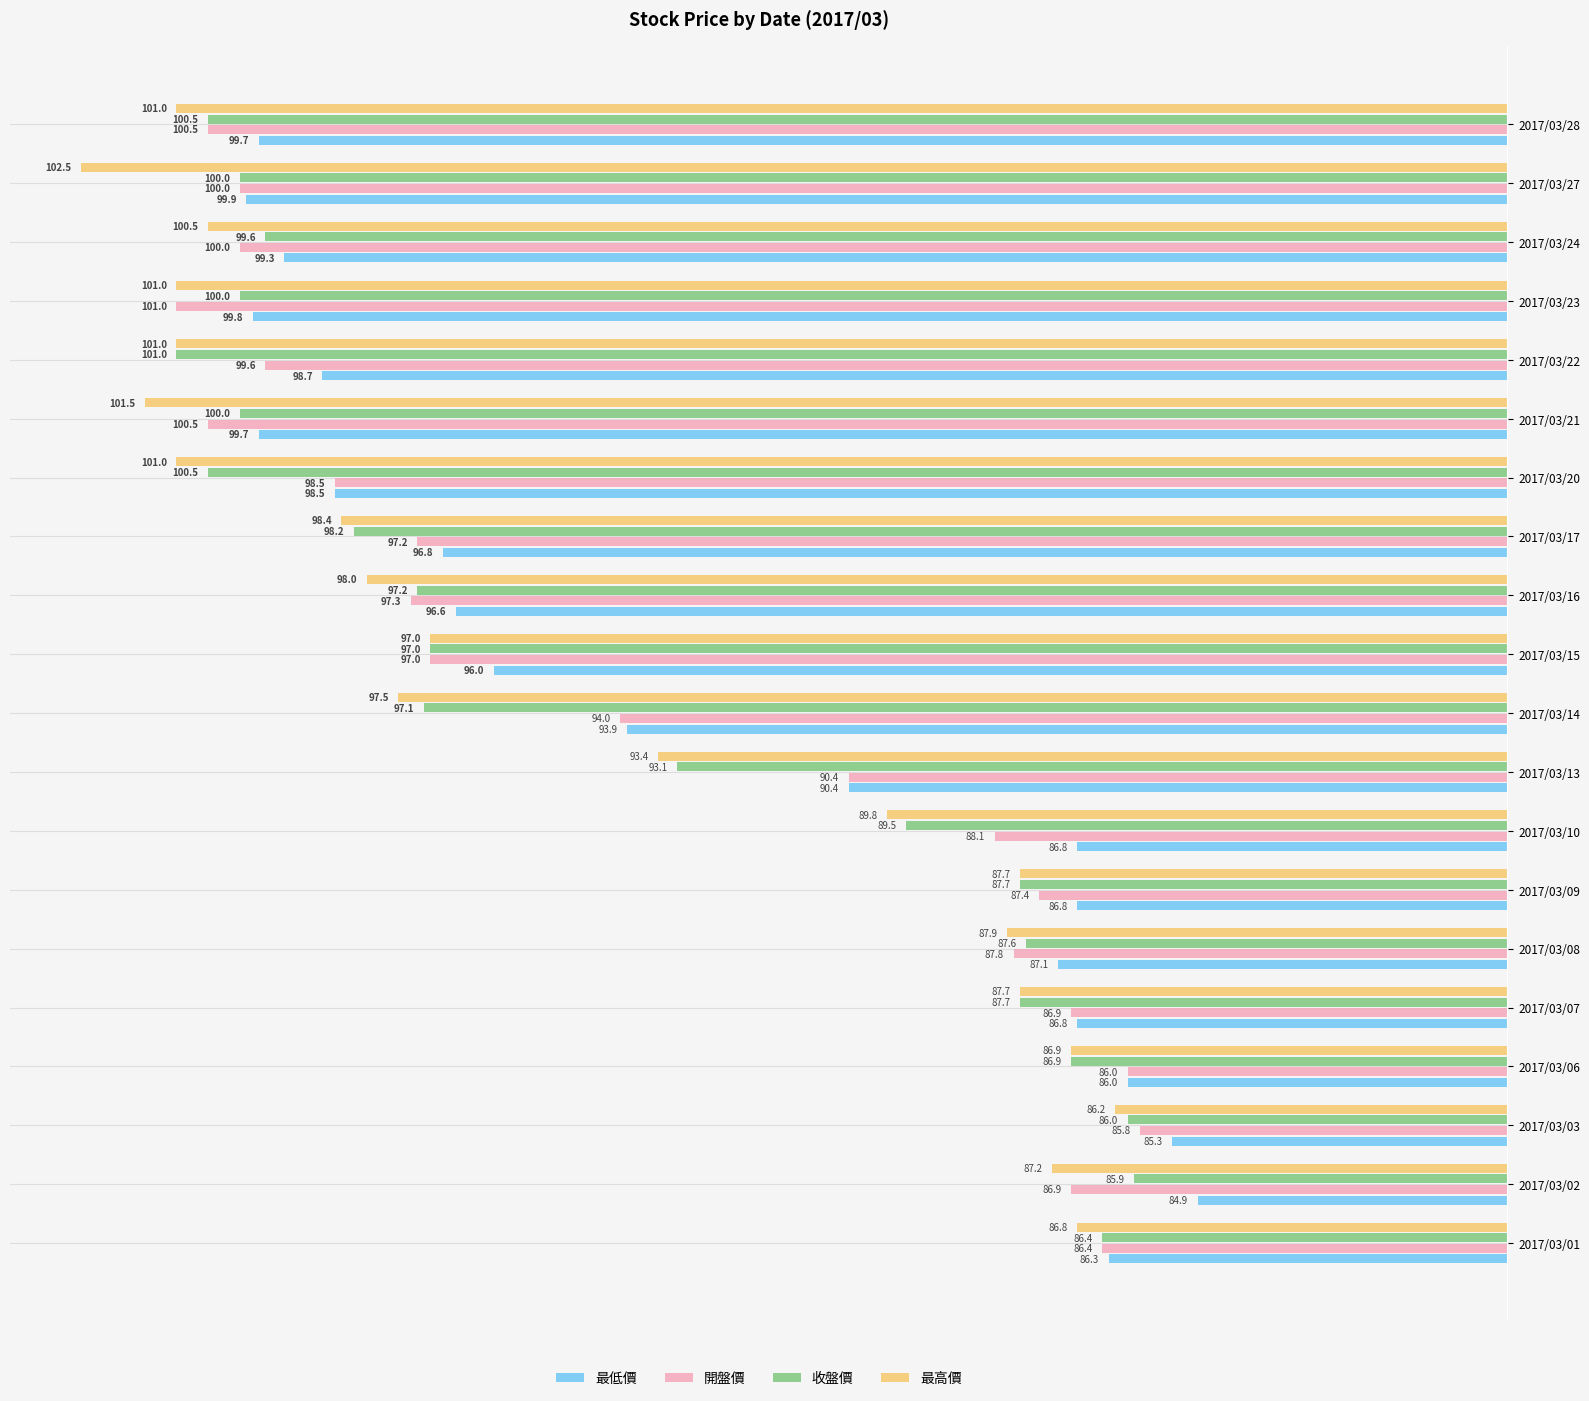

What is the minimum value shown in the chart?

84.9